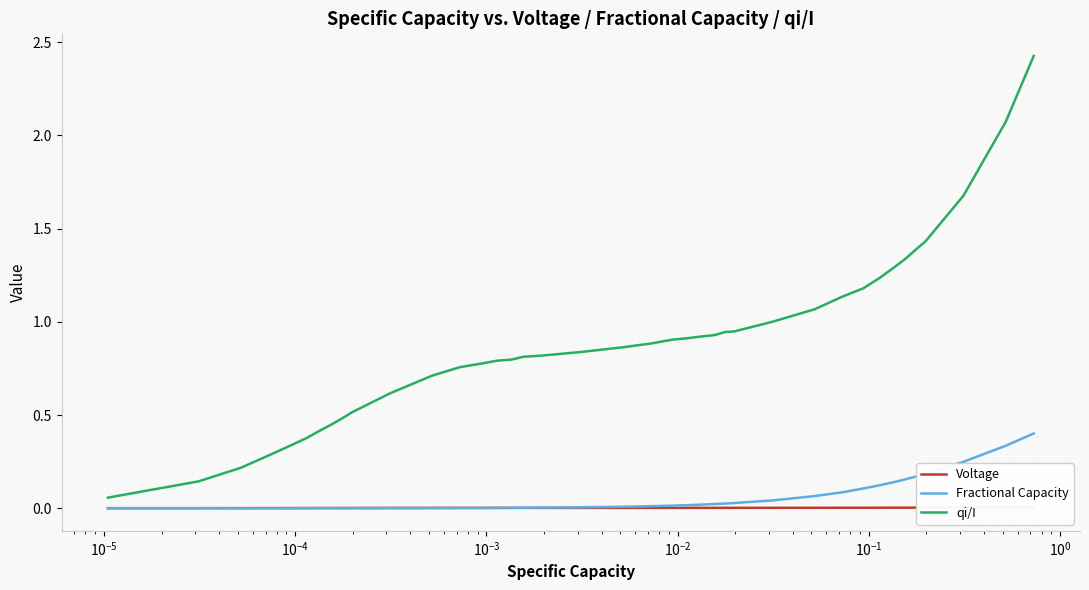

True or false: qi/I and Fractional Capacity intersect in this chart.

False